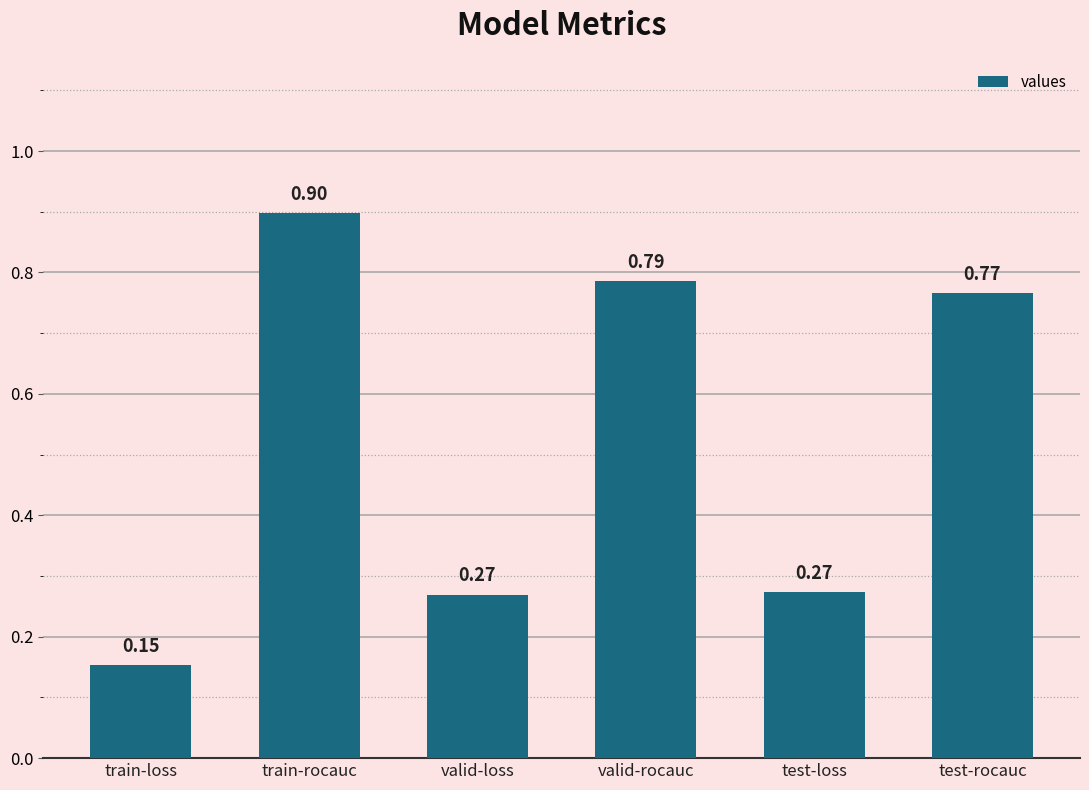

What is the average value?

0.5